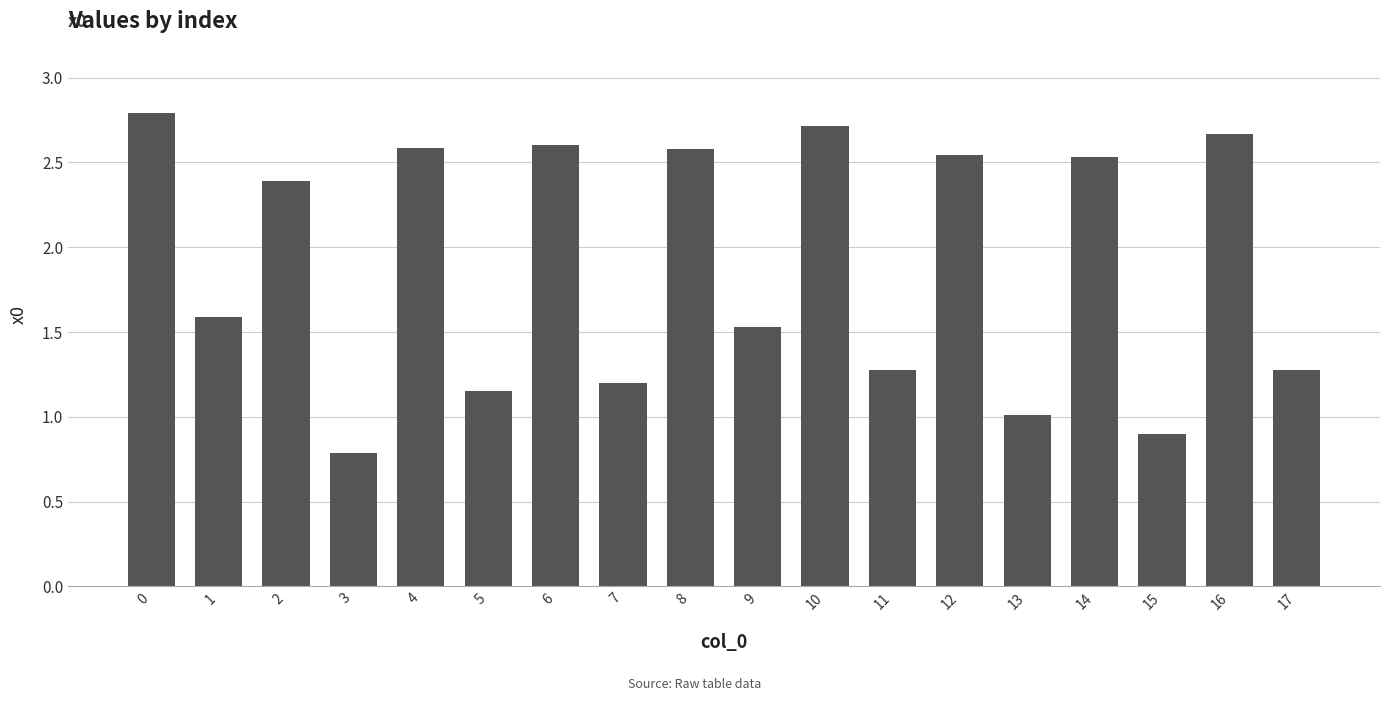

What is the minimum value shown in the chart?

0.8